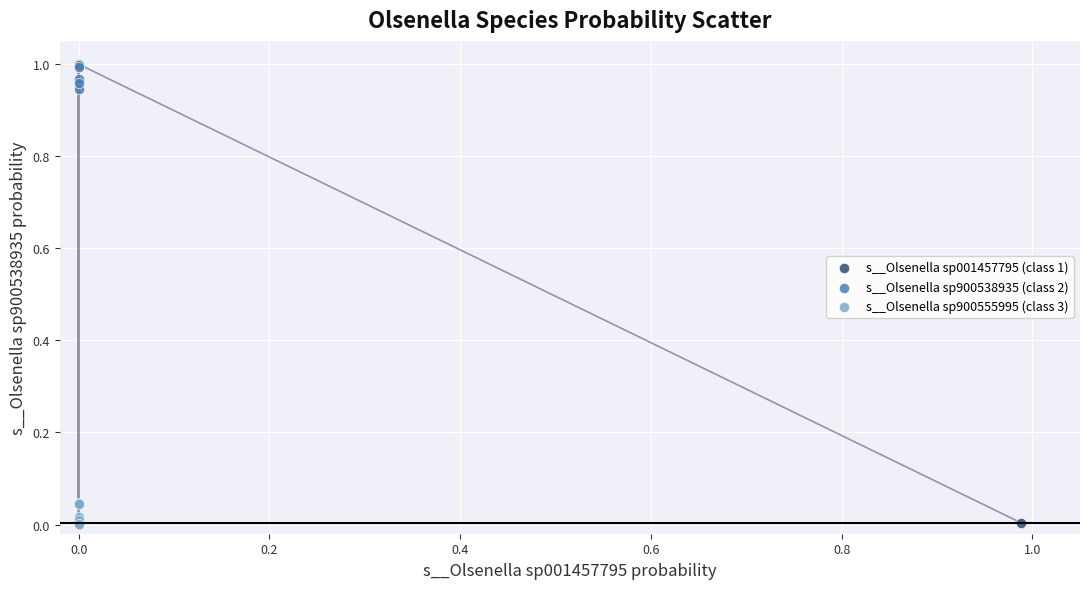

What are all the series names shown in the legend?

s__Olsenella sp001457795 (class 1), s__Olsenella sp900538935 (class 2), s__Olsenella sp900555995 (class 3)